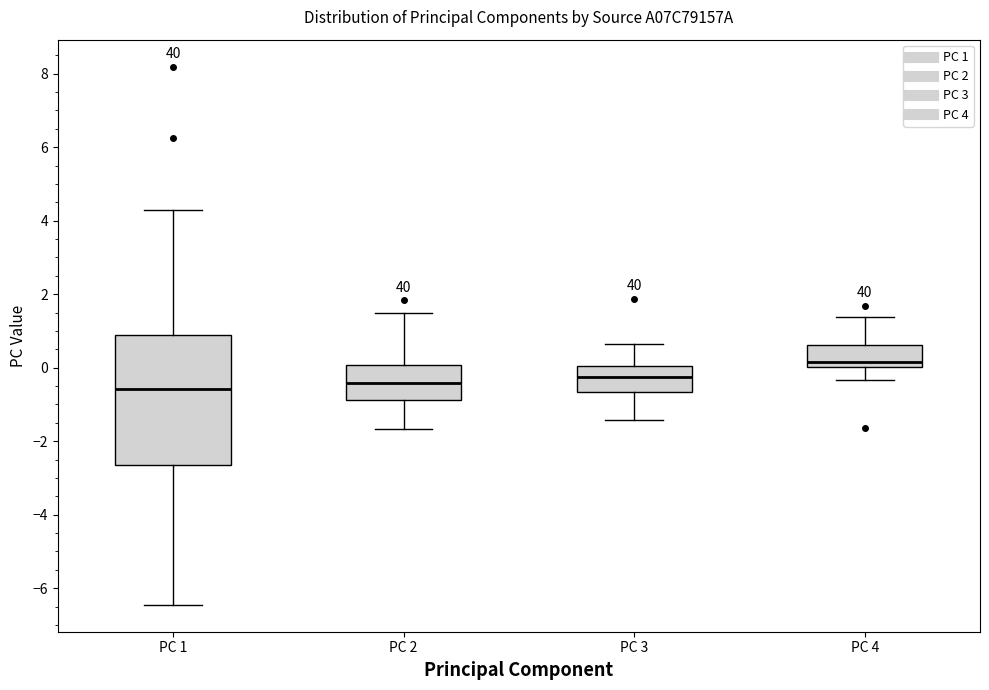

Where is the lower edge of the box for PC 4 on the y-axis? The values are not printed on the chart, so give them approximately, as read against the axis.

0.0